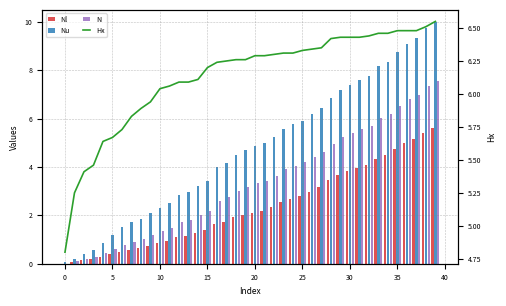

How many series are shown in this chart?

4